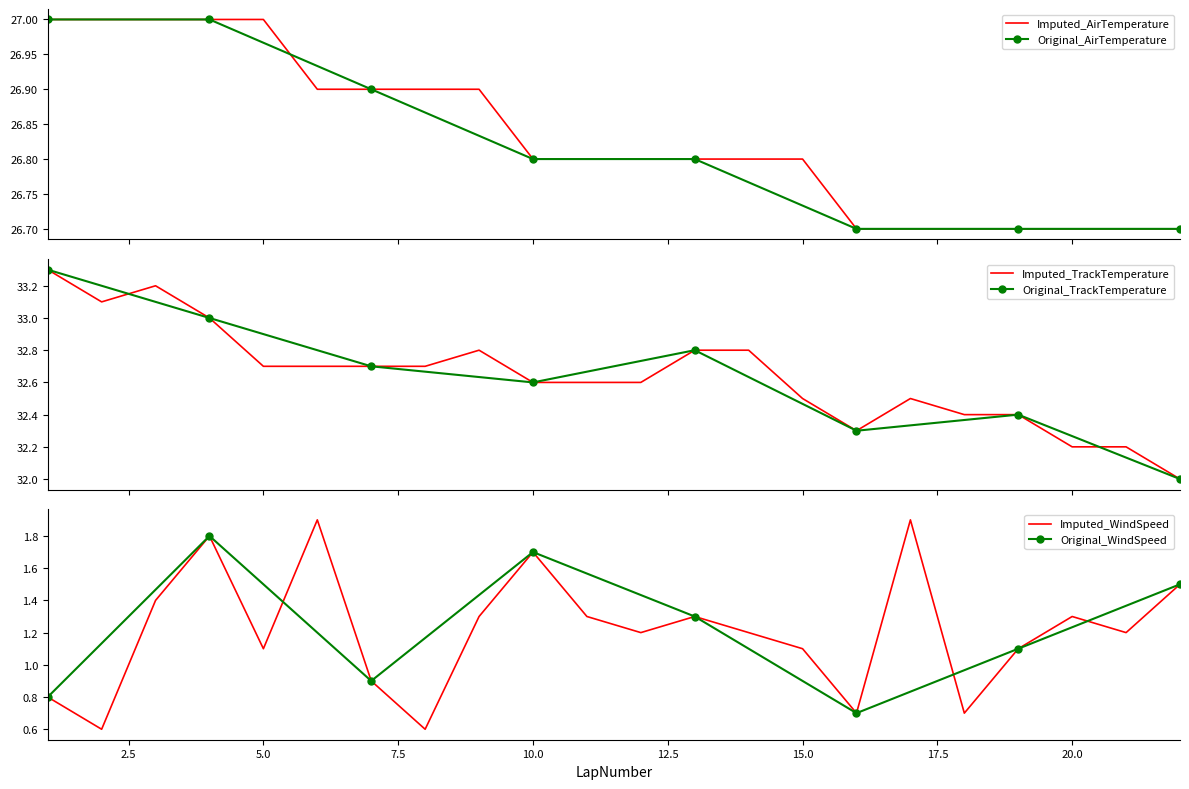

Reading right to left, what are all the values shown in this chart?

AirTemperature: 22=26.7	21=26.7	20=26.7	19=26.7	18=26.7	17=26.7	16=26.7	15=26.8	14=26.8	13=26.8	12=26.8	11=26.8	10=26.8	9=26.9	8=26.9	7=26.9	6=26.9	5=27.0	4=27.0	3=27.0	2=27.0	1=27.0
TrackTemperature: 22=32.0	21=32.2	20=32.2	19=32.4	18=32.4	17=32.5	16=32.3	15=32.5	14=32.8	13=32.8	12=32.6	11=32.6	10=32.6	9=32.8	8=32.7	7=32.7	6=32.7	5=32.7	4=33.0	3=33.2	2=33.1	1=33.3
WindSpeed: 22=1.5	21=1.2	20=1.3	19=1.1	18=0.7	17=1.9	16=0.7	15=1.1	14=1.2	13=1.3	12=1.2	11=1.3	10=1.7	9=1.3	8=0.6	7=0.9	6=1.9	5=1.1	4=1.8	3=1.4	2=0.6	1=0.8